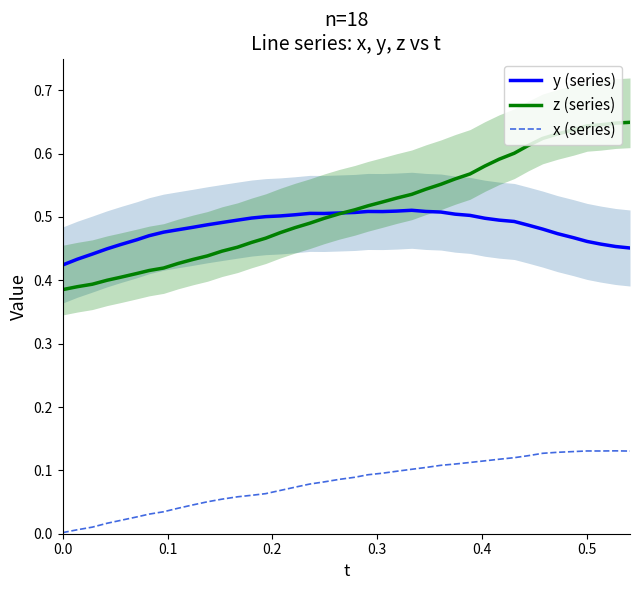

Which series has the largest total across all categories?

z (series)